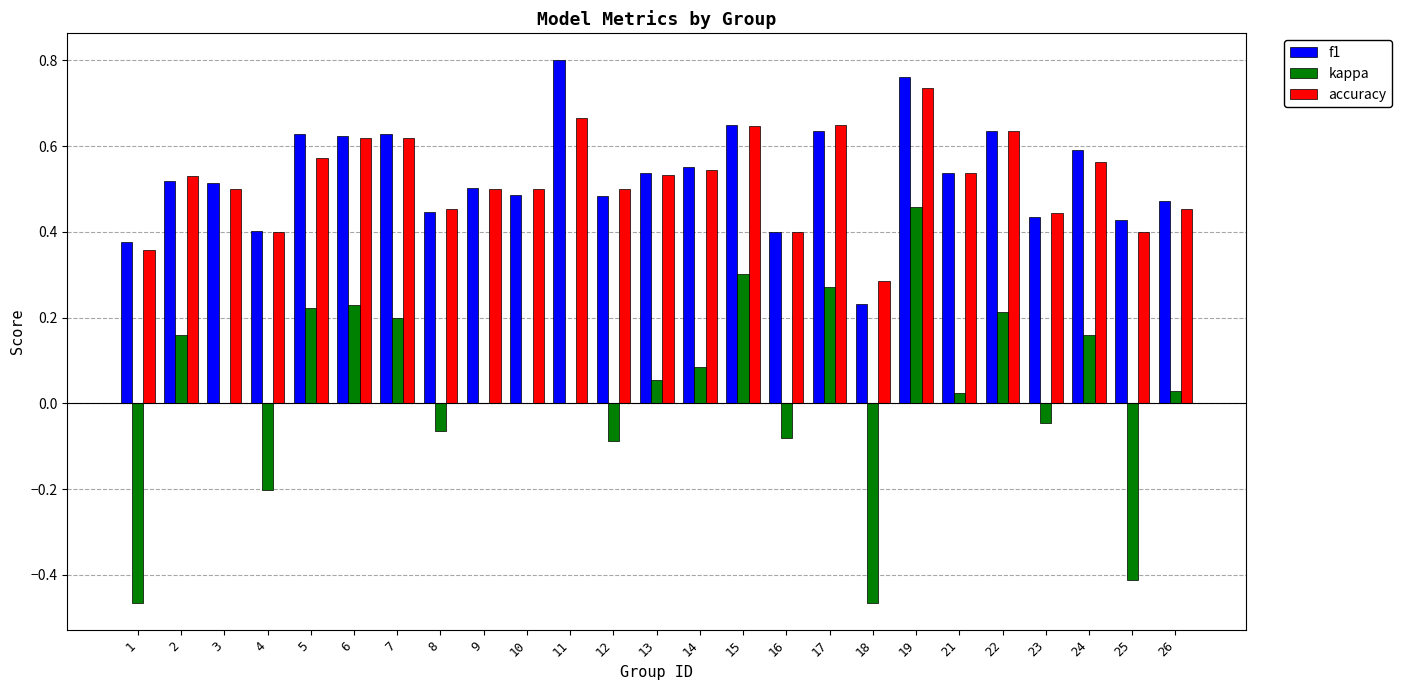

What is the sum of all accuracy values?

13.1